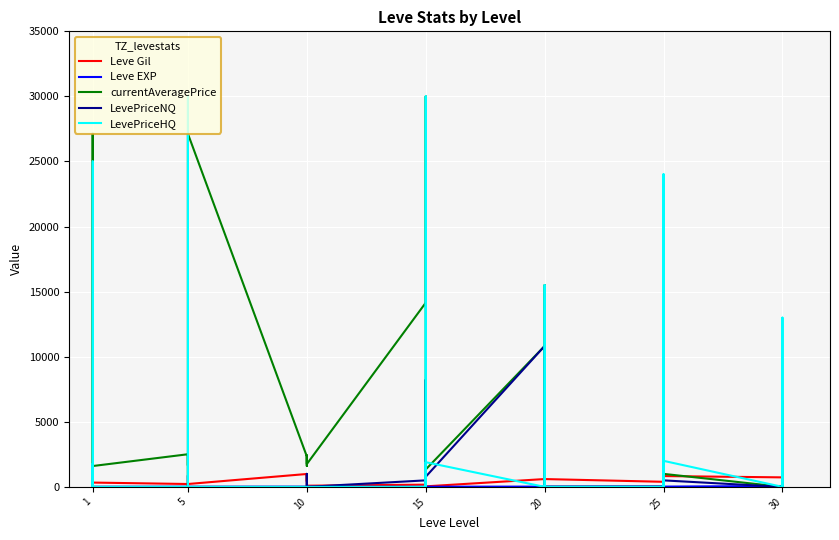

Rank the series by their maximum value, from highest to lowest.

currentAveragePrice, LevePriceHQ, LevePriceNQ, Leve Gil, Leve EXP